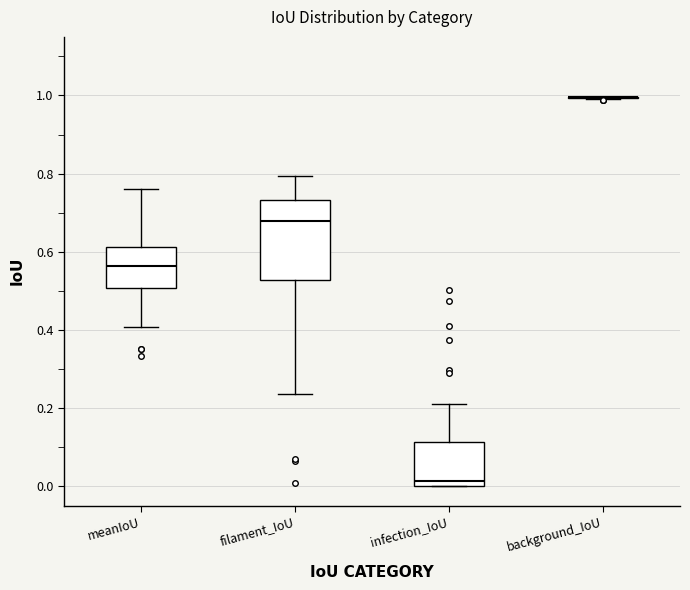

Which box is the tallest, from its lower edge to its upper edge?

filament_IoU